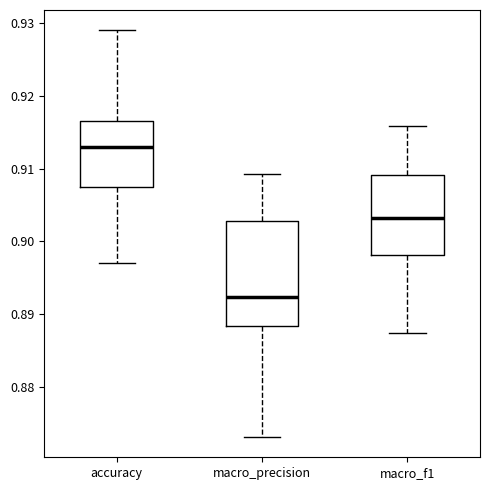

Which box has the lowest median line?

macro_precision